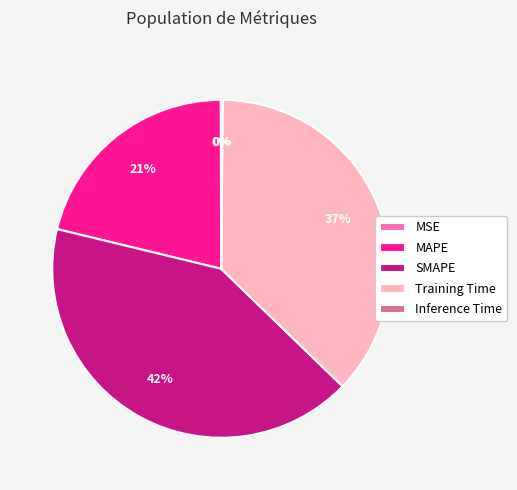

Which category has the biggest portion of the pie?

SMAPE